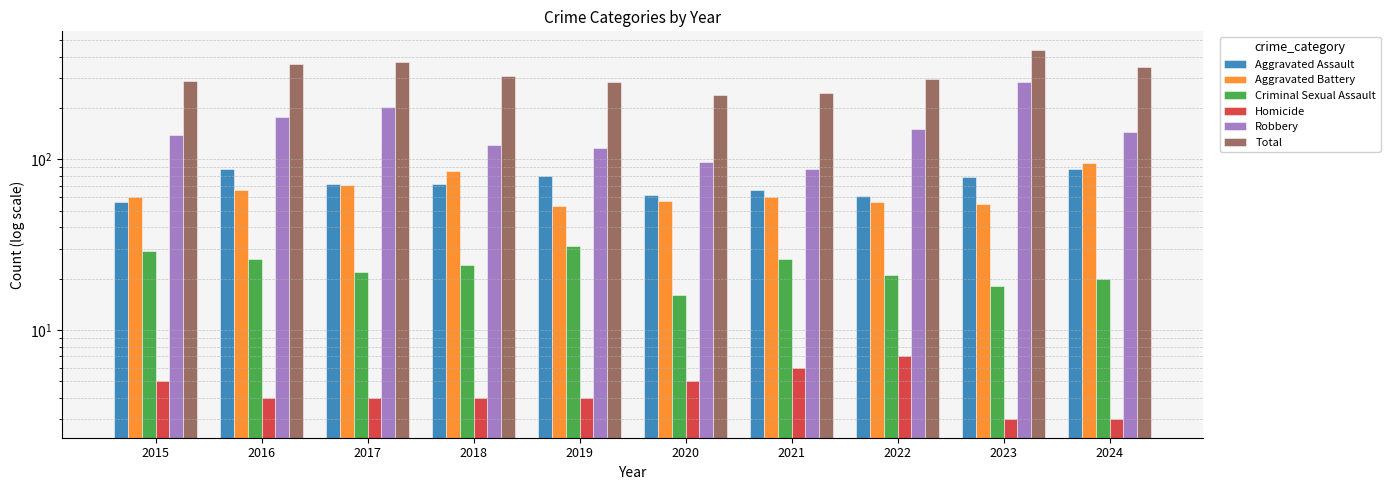

Is it true that Aggravated Battery equals 95 at 2024?

True